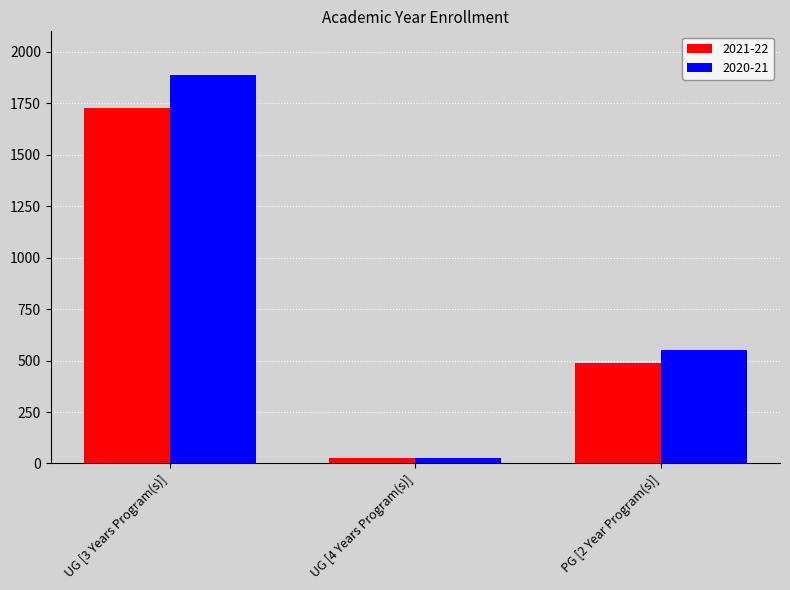

At how many categories does at least one series exceed 1805?

1